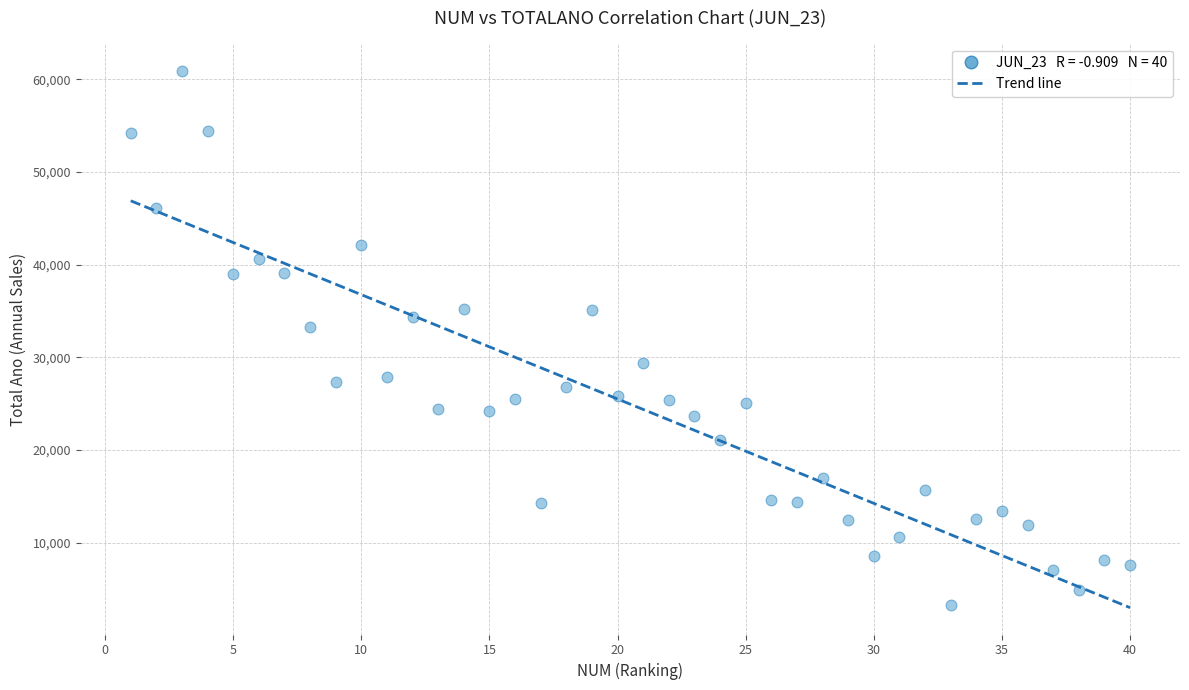

What is the range of Y values (max minus min)?

57644